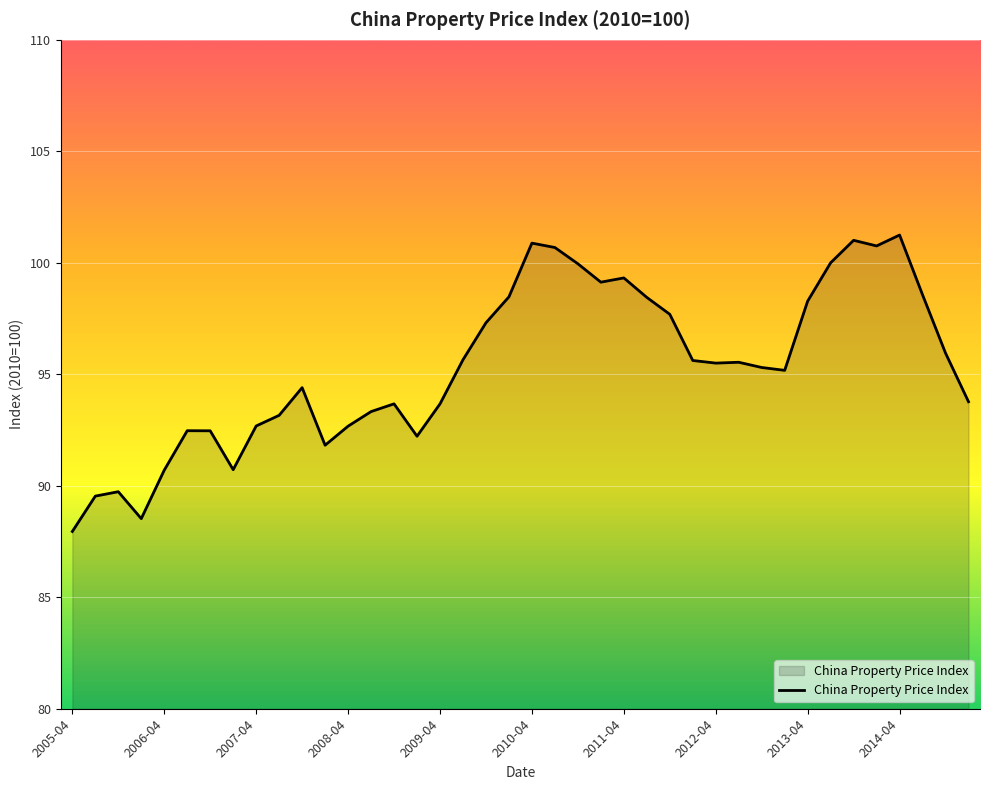

Count the number of data series in this chart.

1